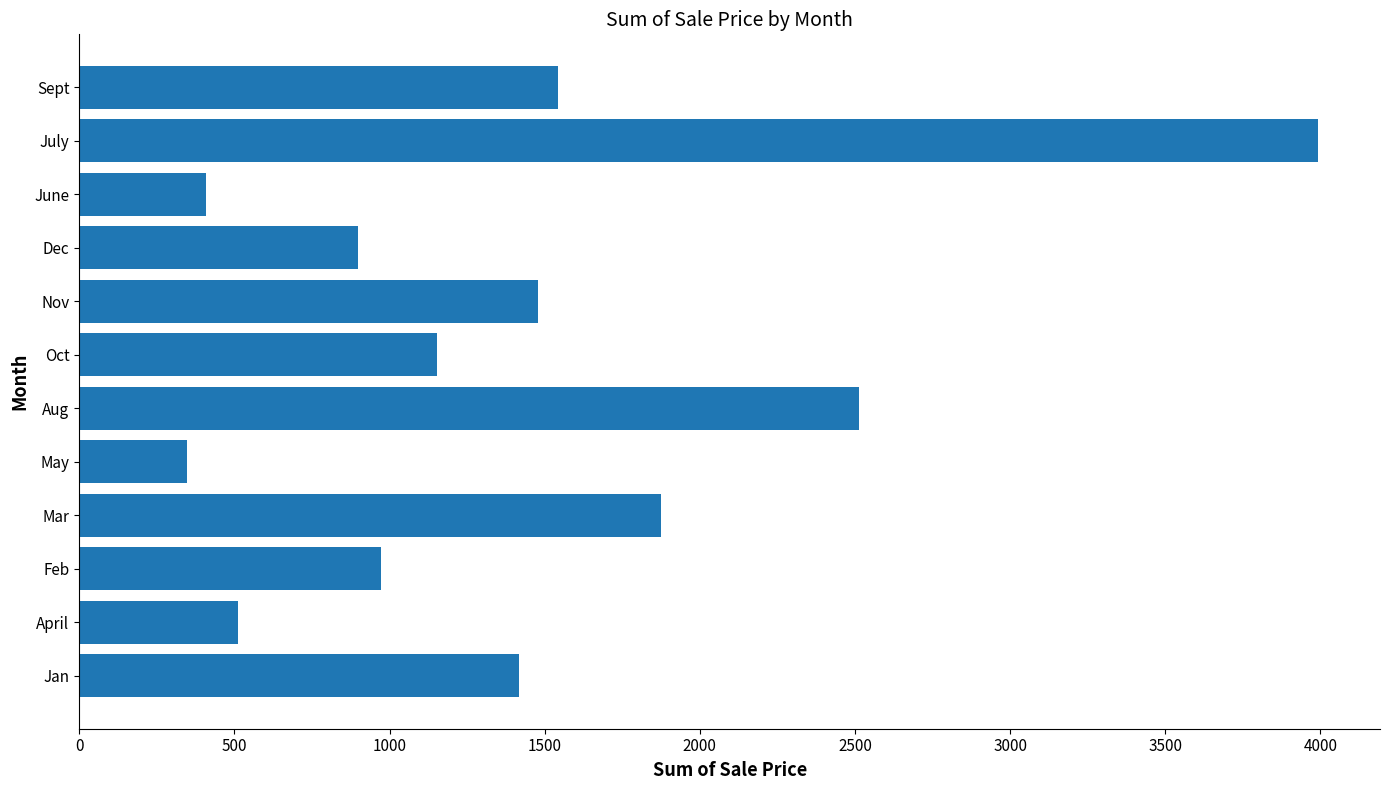

Between Jan and Dec, which is larger?

Jan